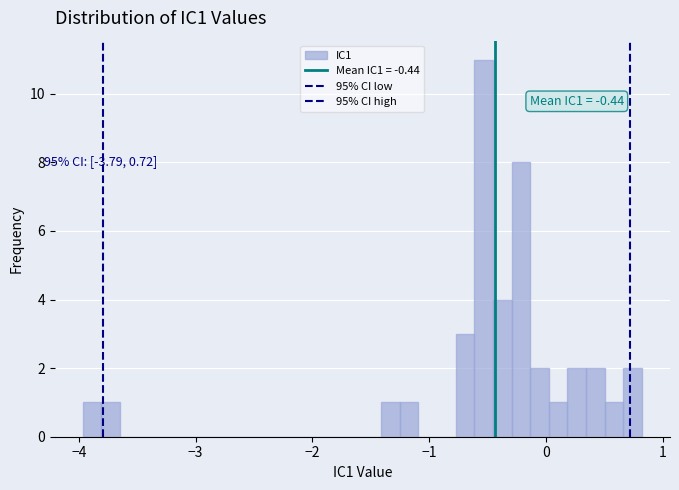

Read against the x-axis, roughly where is the centre of the tallest bar?

-0.5